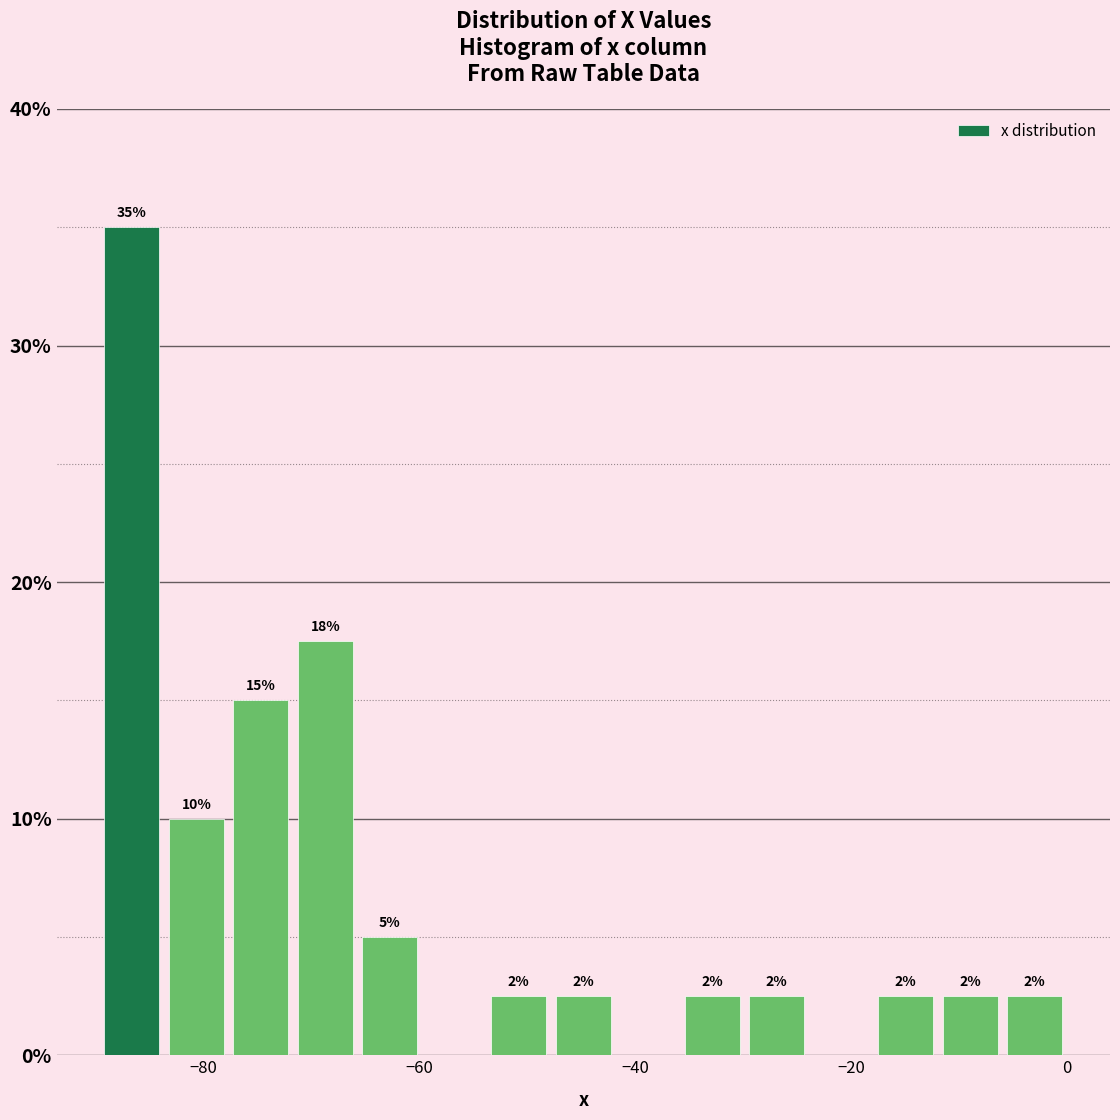

Around what value on the x-axis is the tallest bar? Give the approximate position of its centre, as read against the axis.

-86